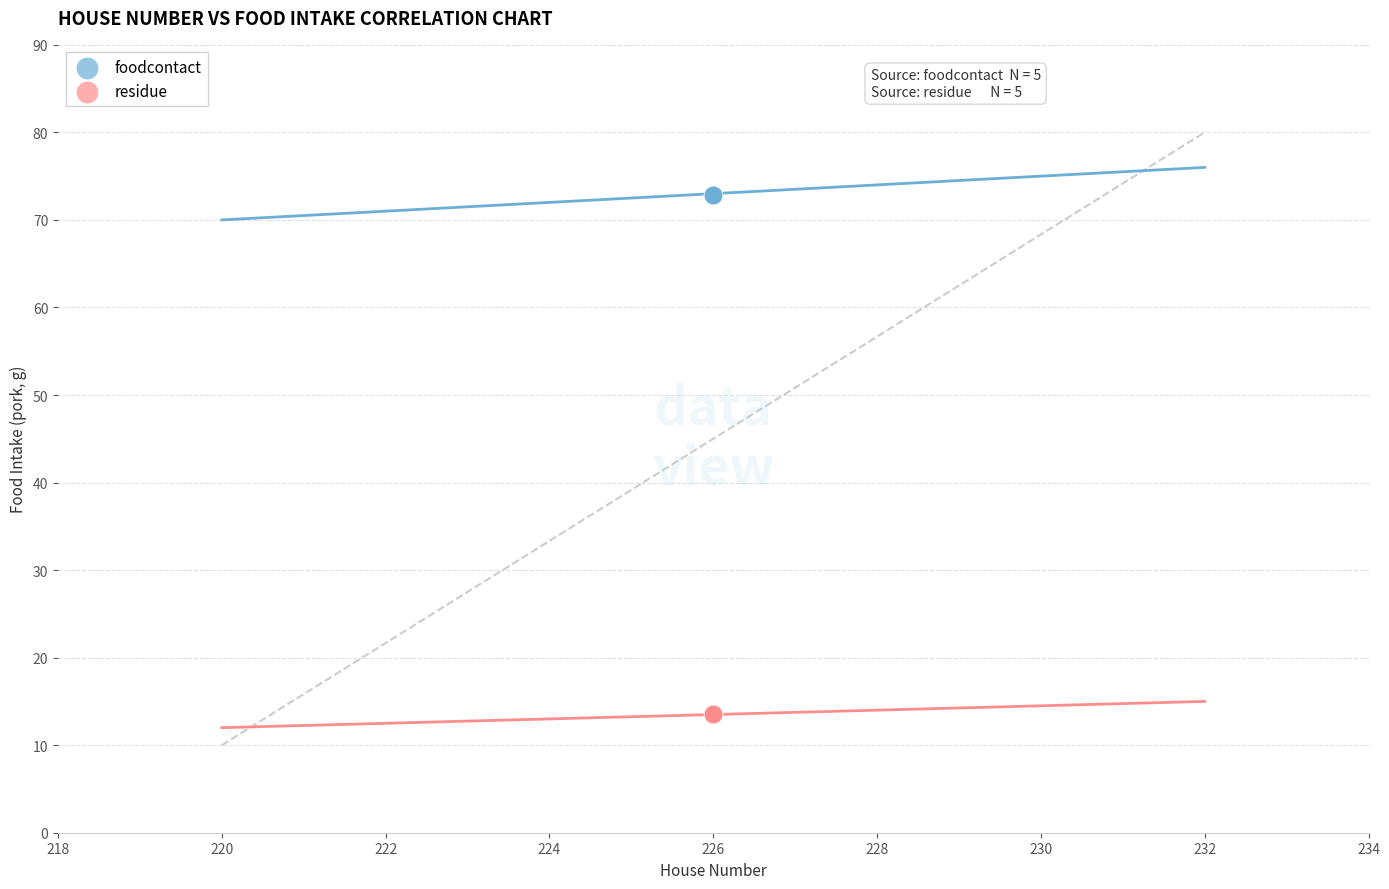

Which series contains the lowest Y value?

residue